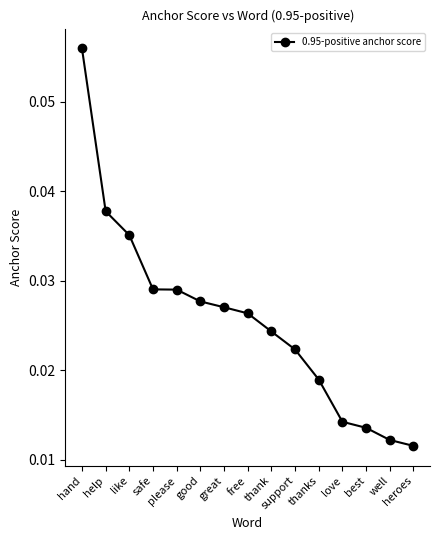

Count the number of data series in this chart.

1